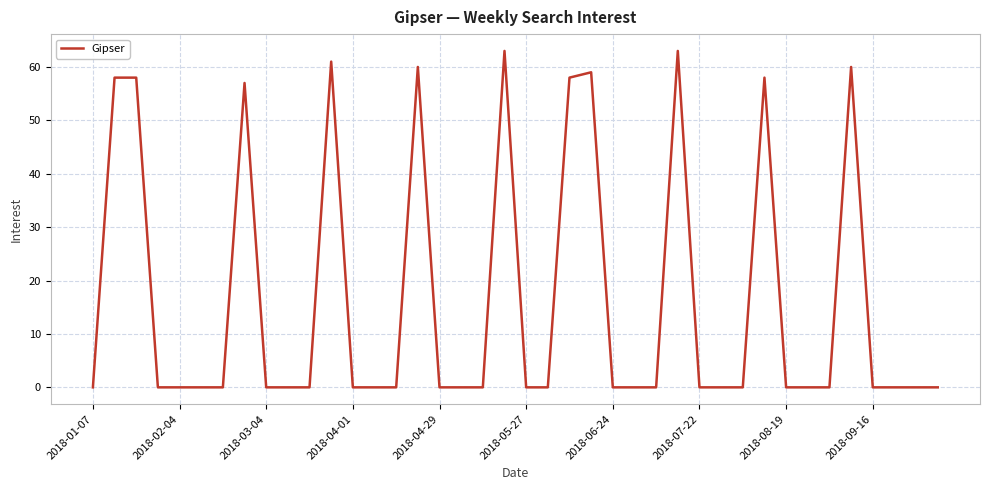

What is the difference between the maximum and minimum values?

63